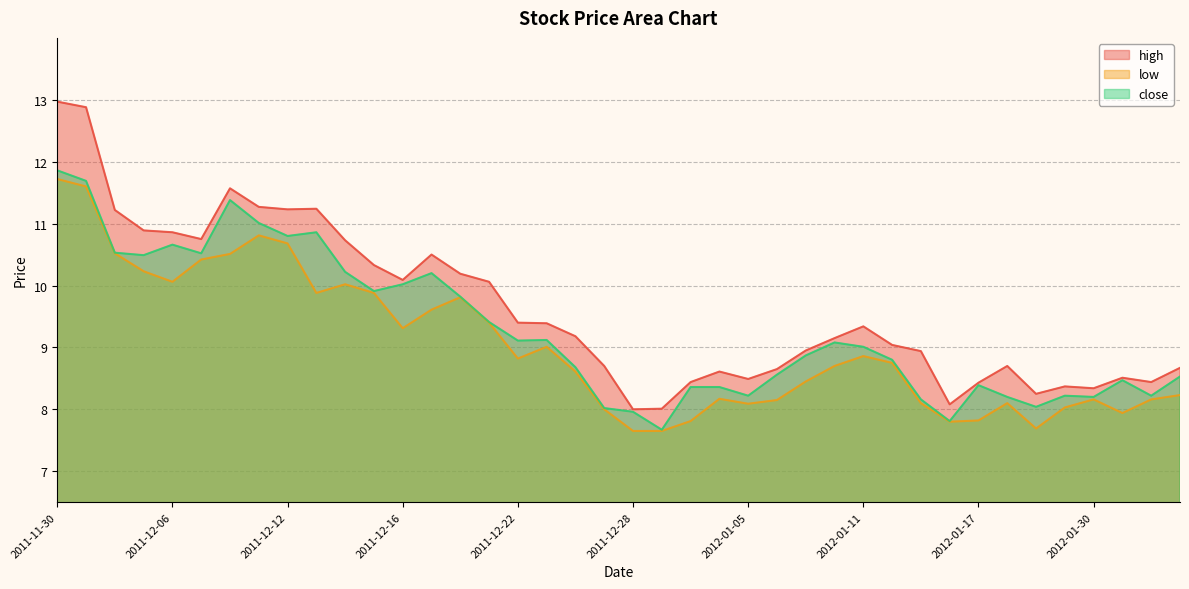

Does the chart display data point markers on the line(s)?

No